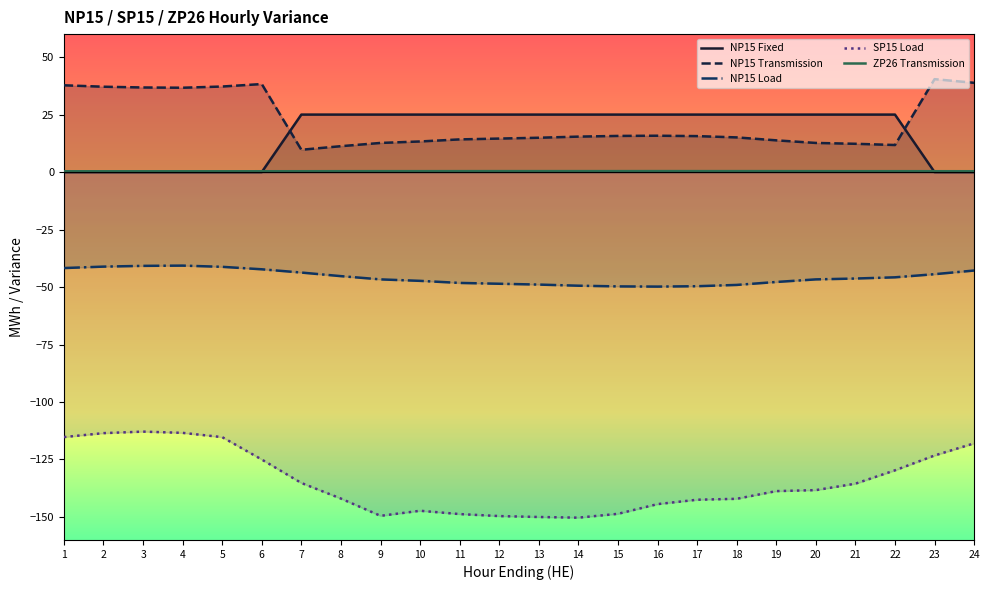

How many lines are shown in the chart?

5